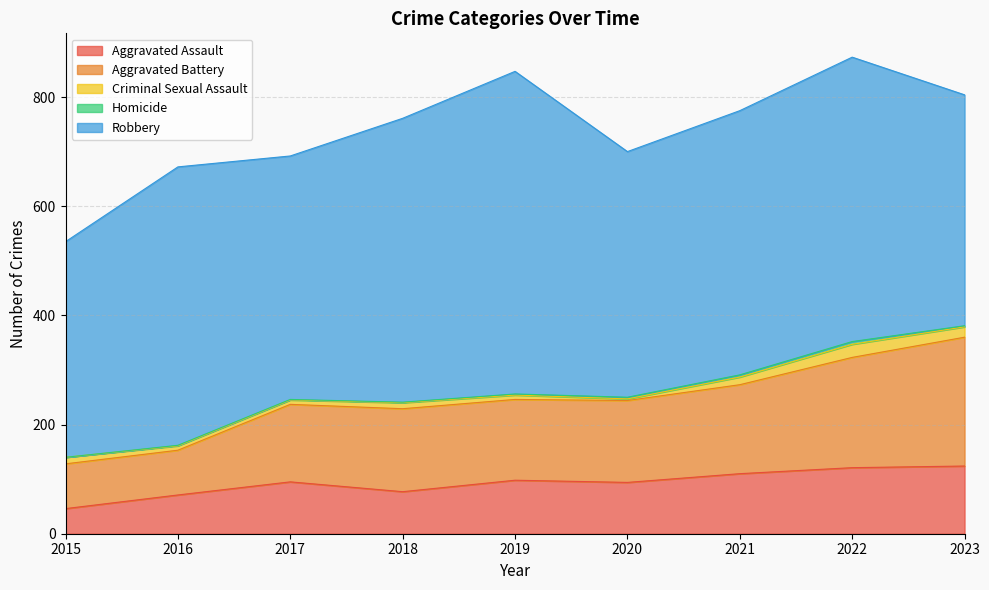

What is the difference between the maximum and minimum values in the Robbery series?

196